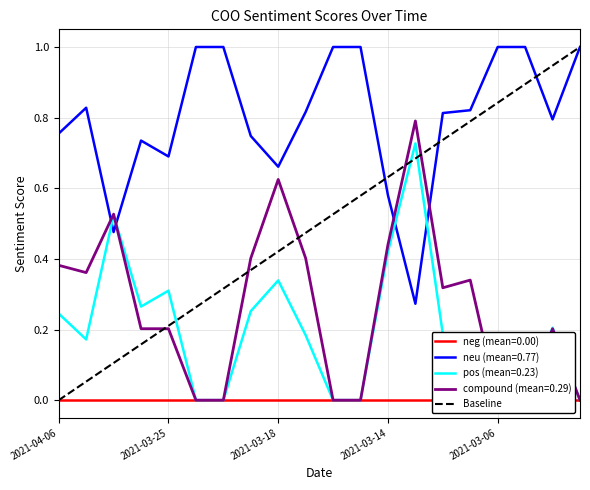

What position from the left is 2021-04-06?

1